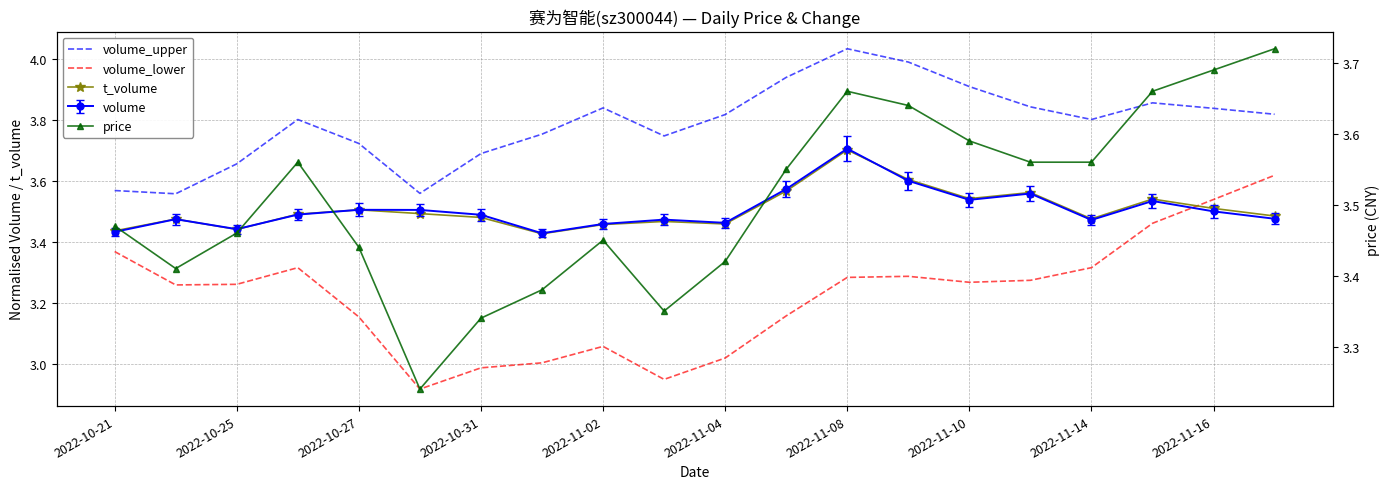

At how many categories does at least one series exceed 3?

20